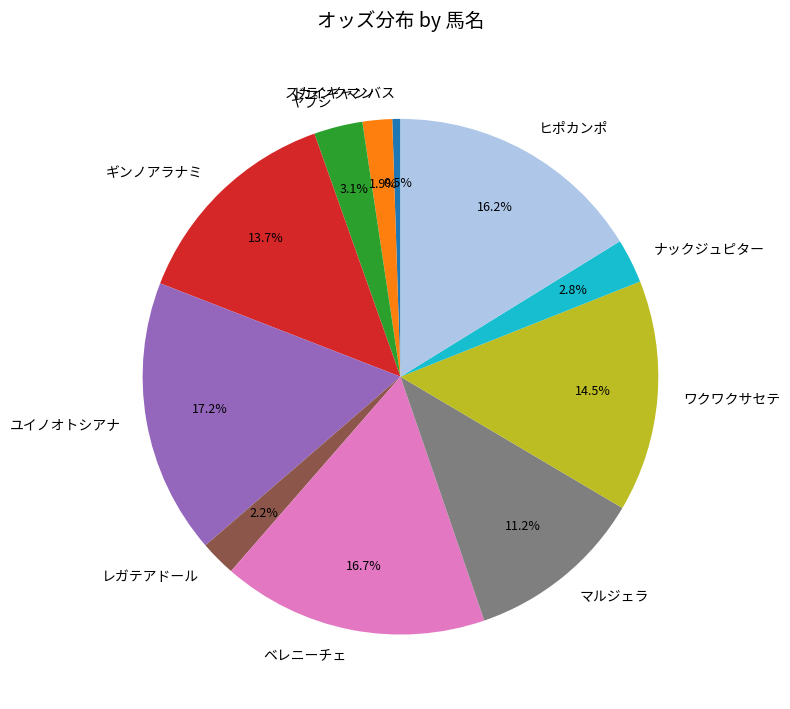

What is the total percentage of ギンノアラナミ and マルジェラ?

24.9%